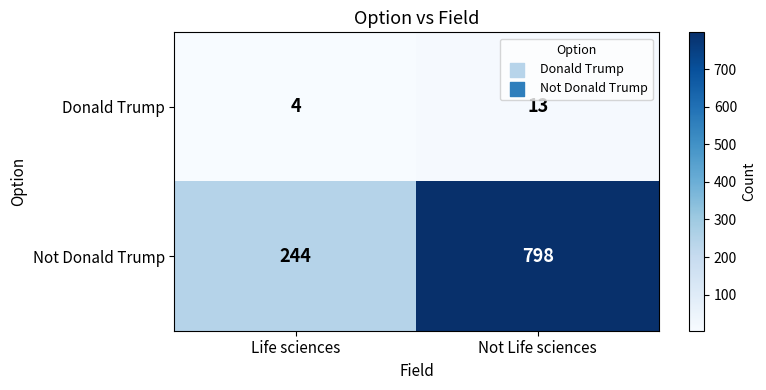

Reading left to right, extract all data points from this chart.

Donald Trump: 4	13
Not Donald Trump: 244	798